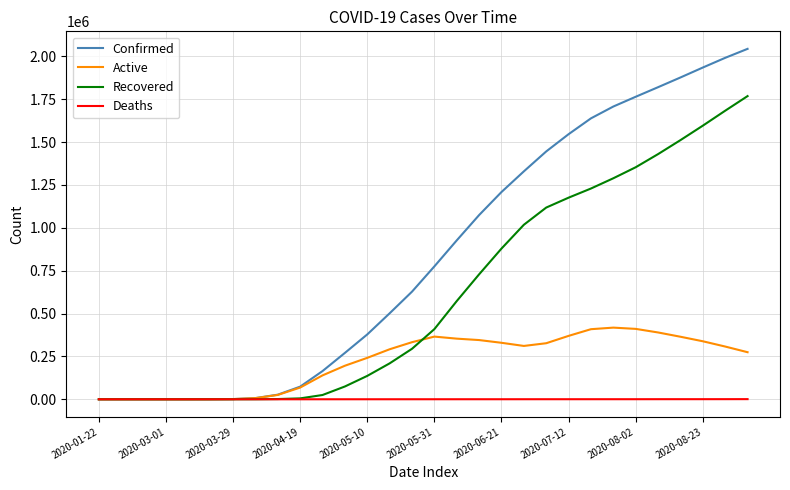

What is the difference between the maximum and minimum values in the Active series?

418042